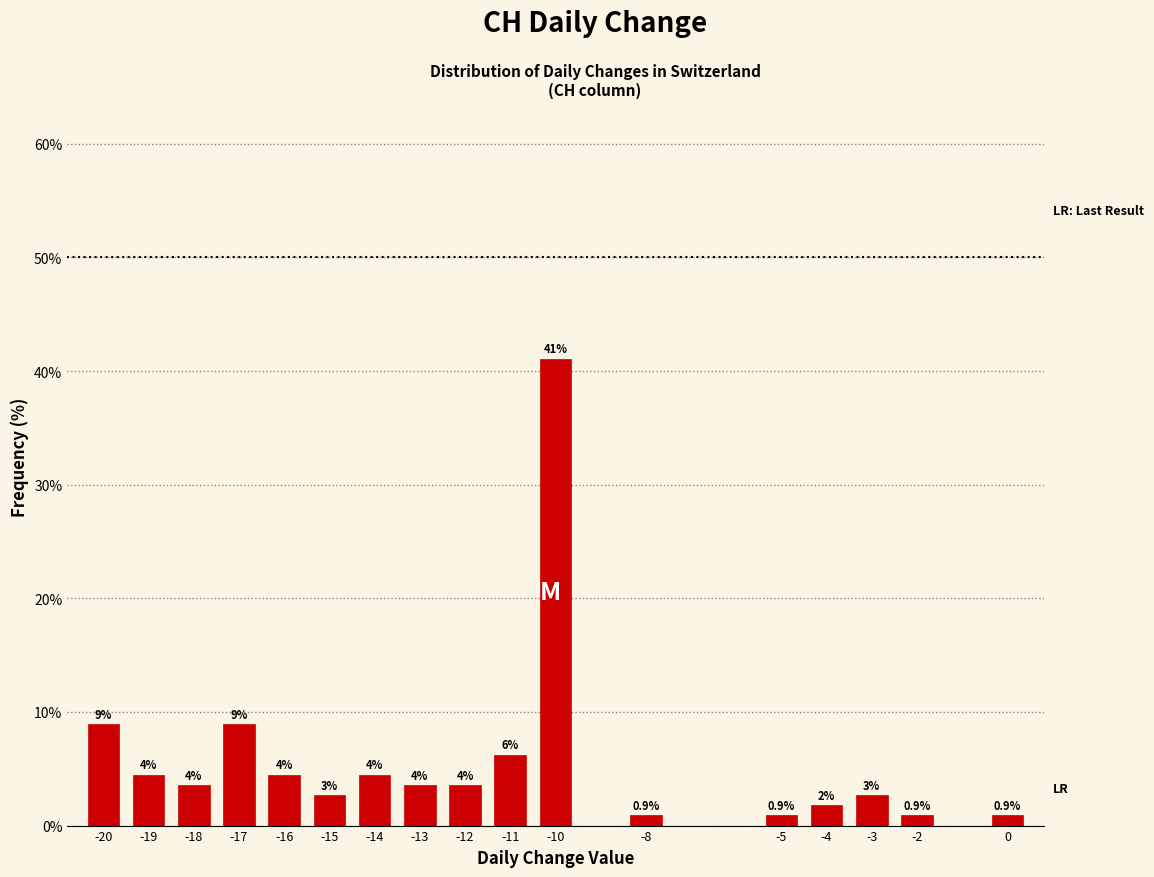

How many bars are there in total?

17